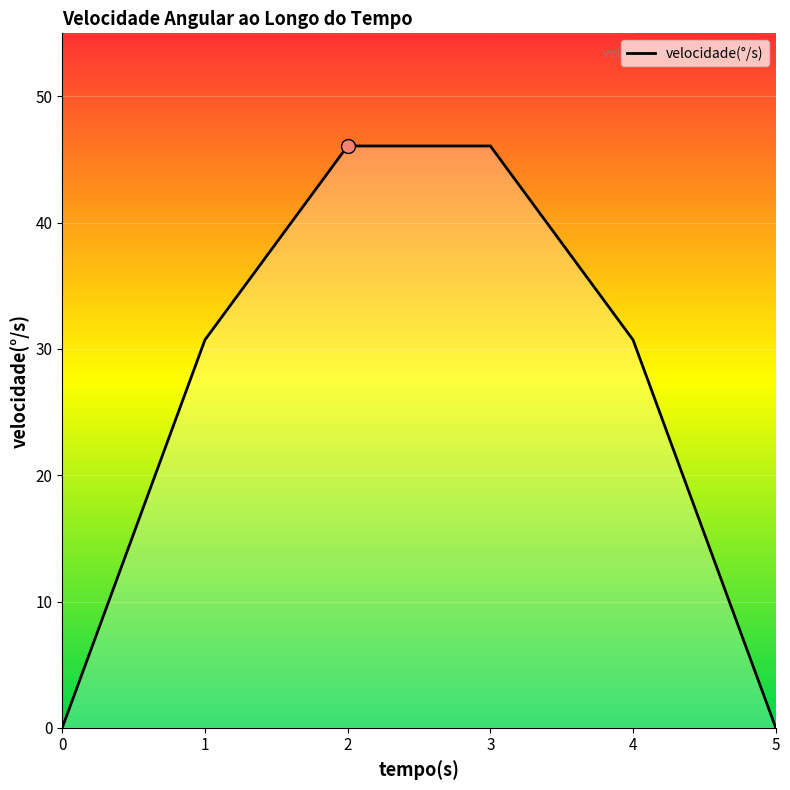

At which category does the chart reach its peak across all series?

2